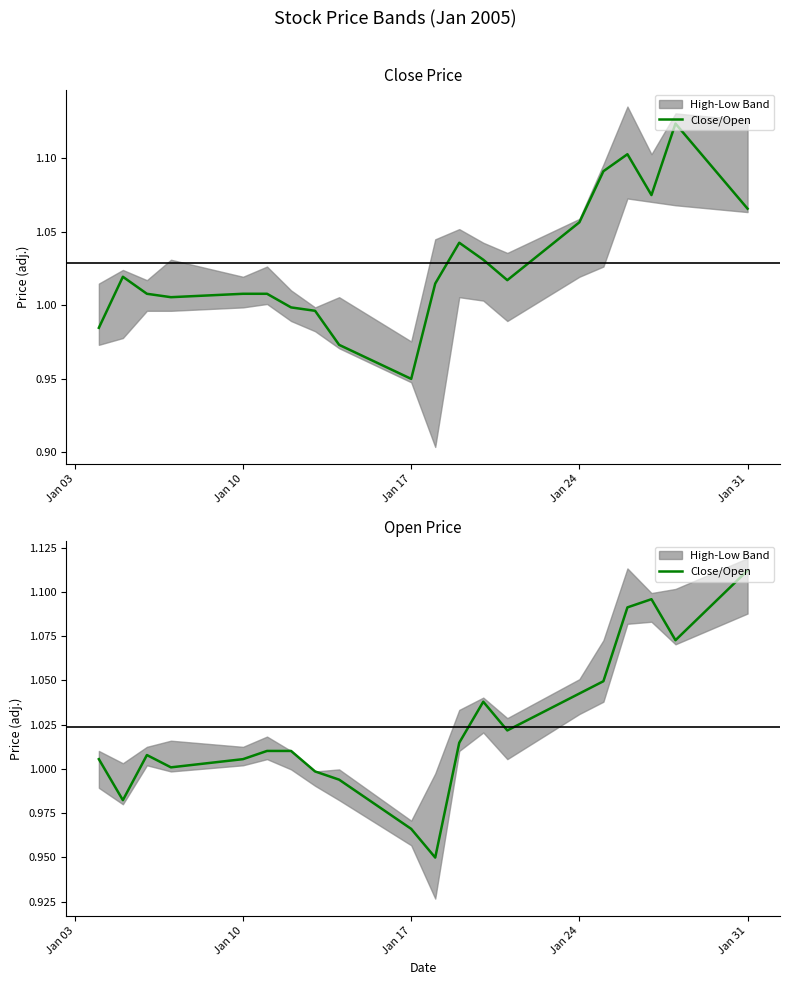

What is the value of the 1st point from the left?

1.0